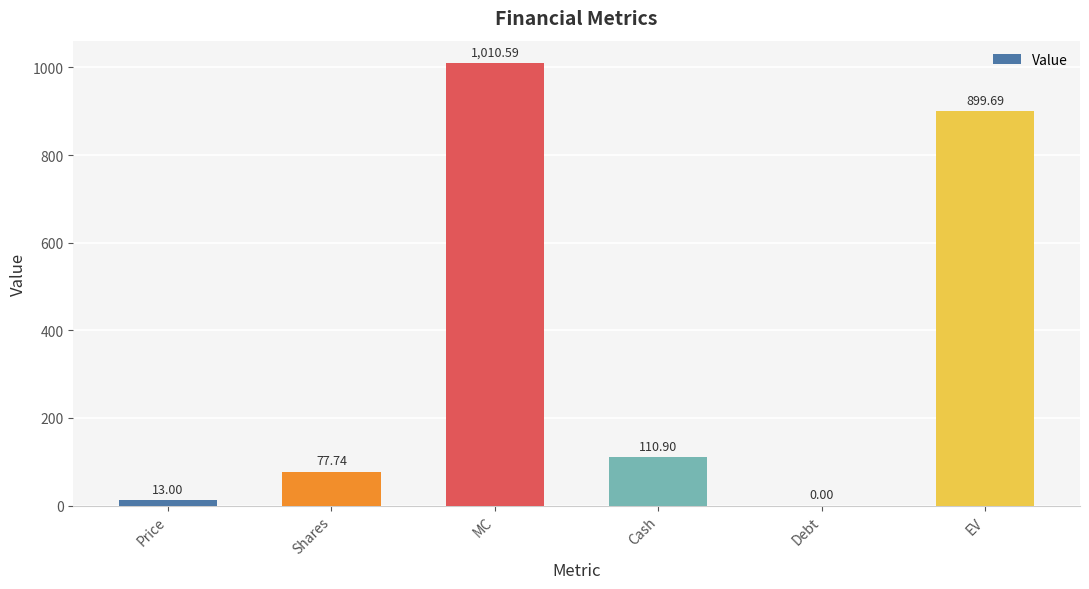

What is the sum of the values at MC and EV?

1910.3